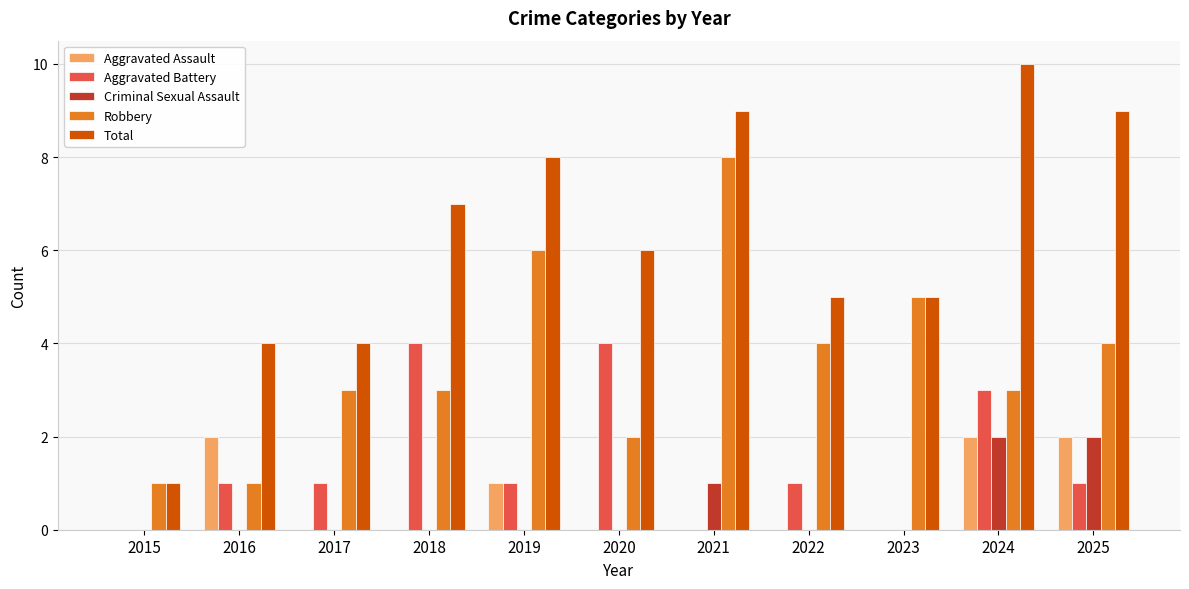

The Robbery series shows 3 at 2018. True or false?

True